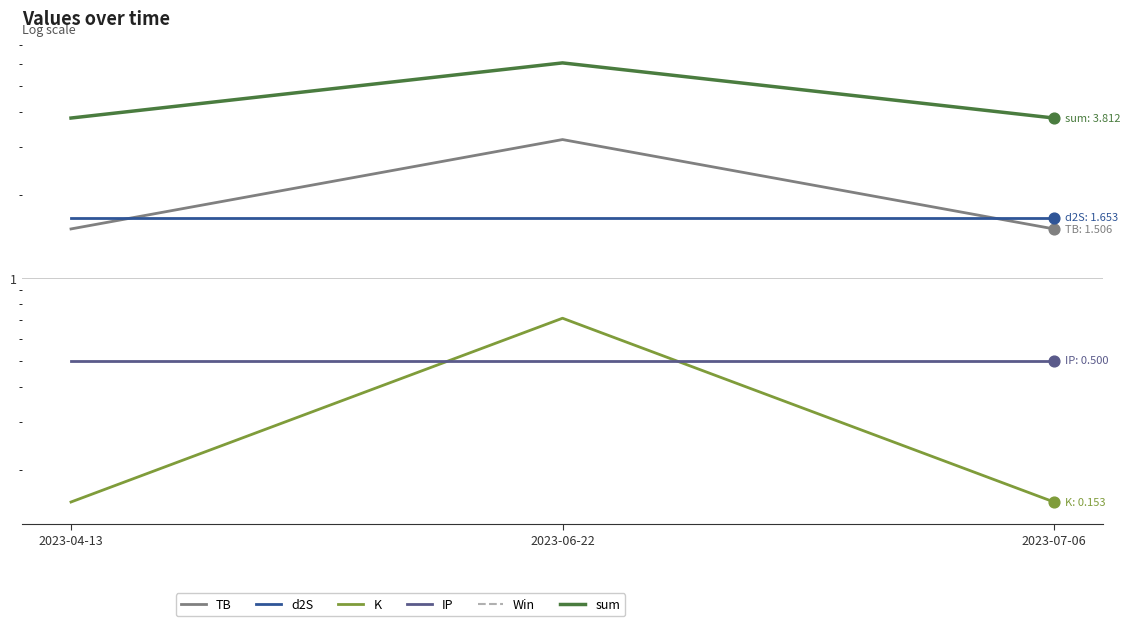

Which series has the largest total across all categories?

sum